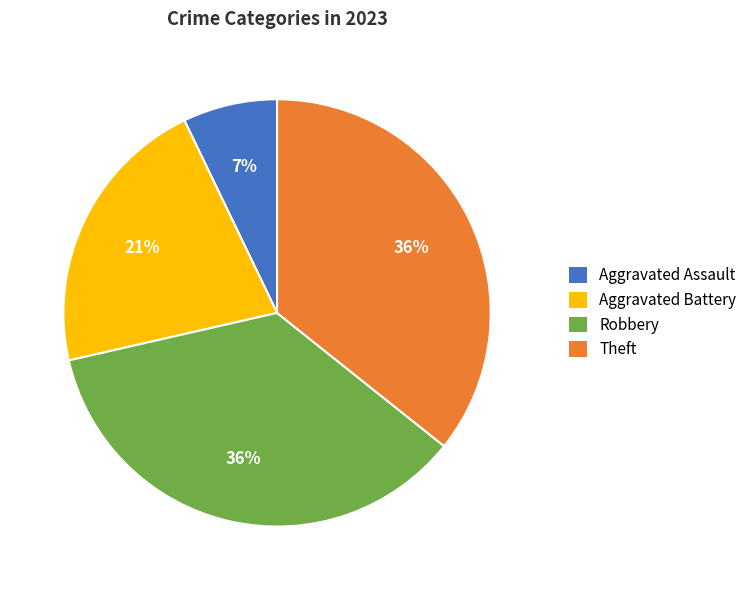

What percentage is the Aggravated Assault slice, to the nearest percent?

7%